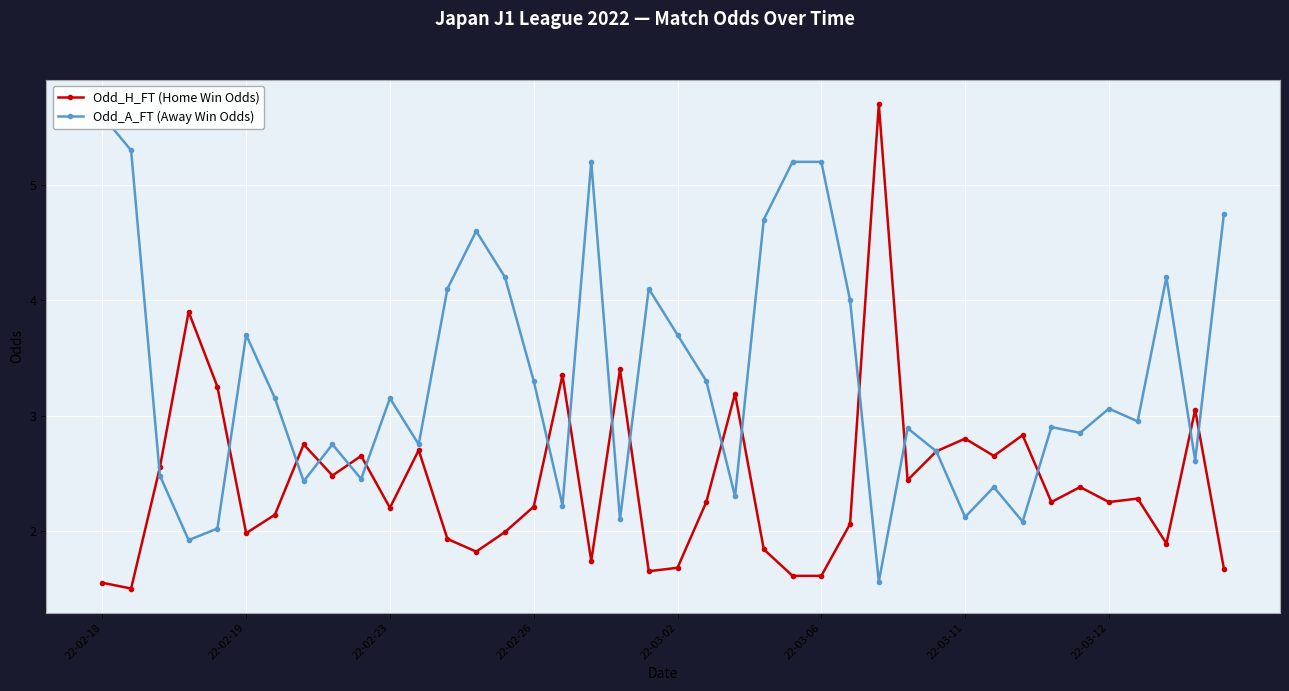

True or false: Odd_H_FT (Home Win Odds) has a value of 2.2 at 22-02-23.

True